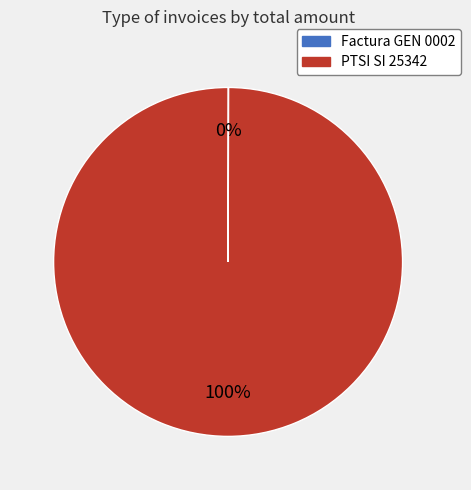

To the nearest percent, what is the difference between the largest and smallest slice percentages?

100%